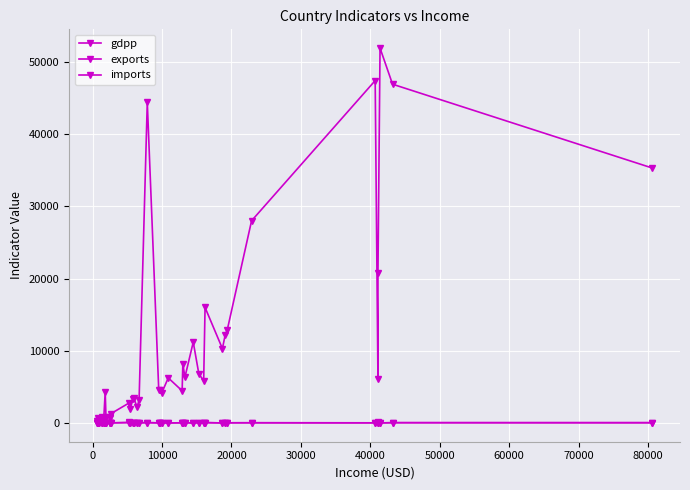

Does the chart display data point markers on the line(s)?

Yes